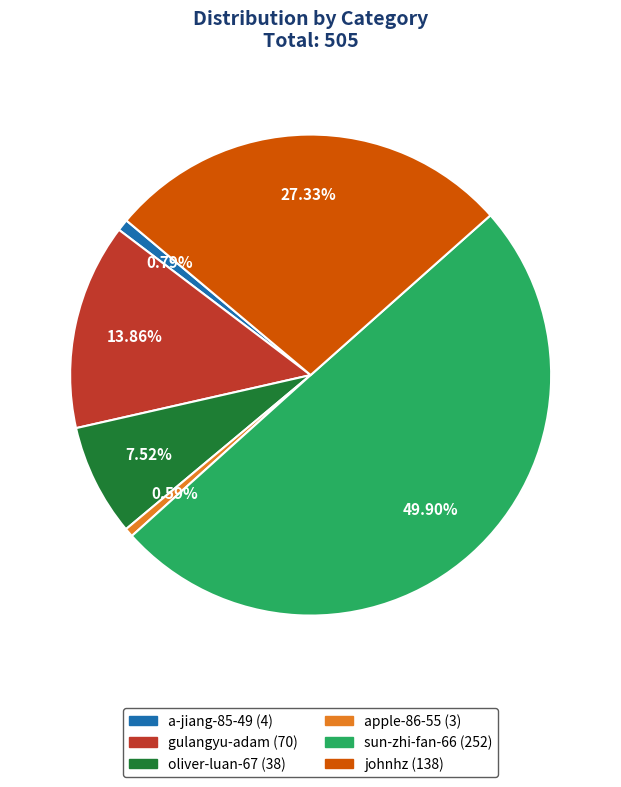

Does johnhz represent more than half of the total?

No